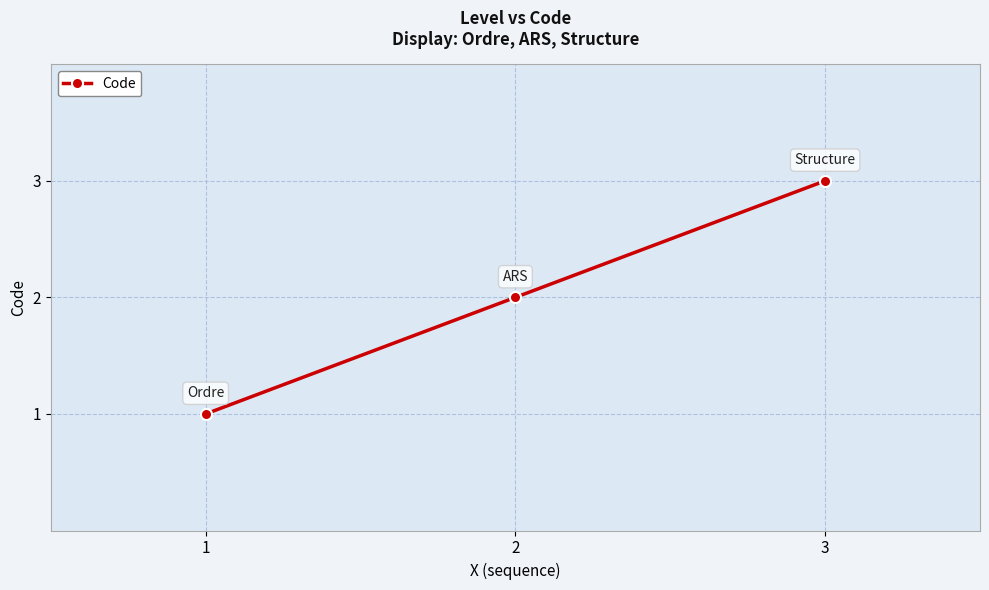

Is it true that the value at 3 is 3?

True